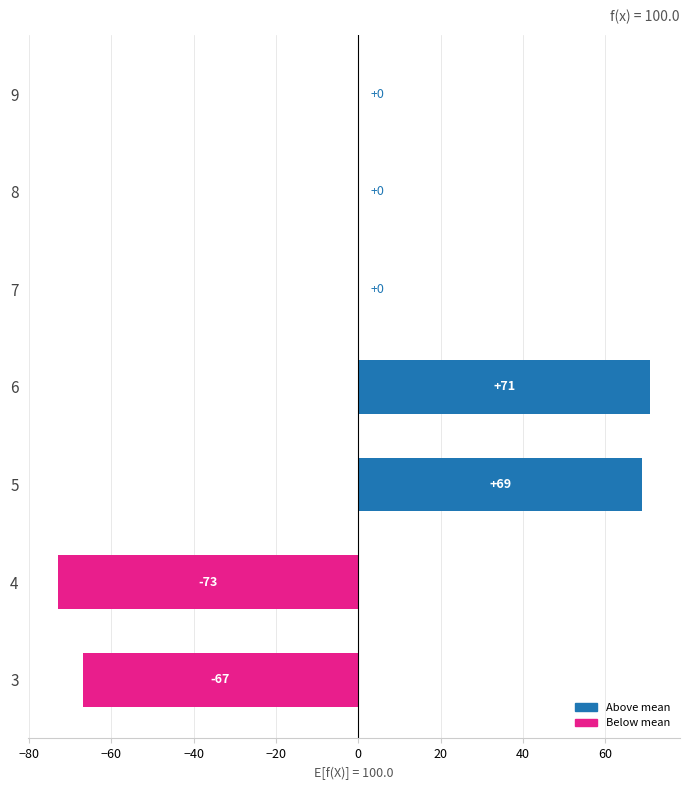

What is the greatest value displayed?

71